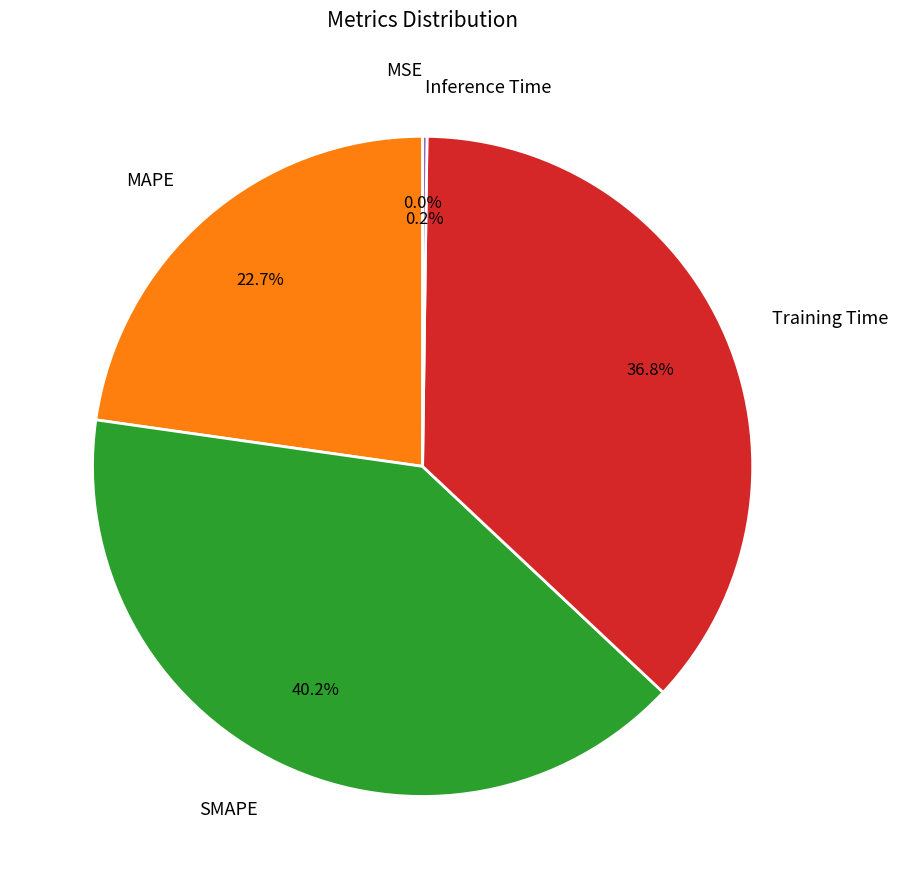

What percentage do MAPE and SMAPE together represent?

63.0%